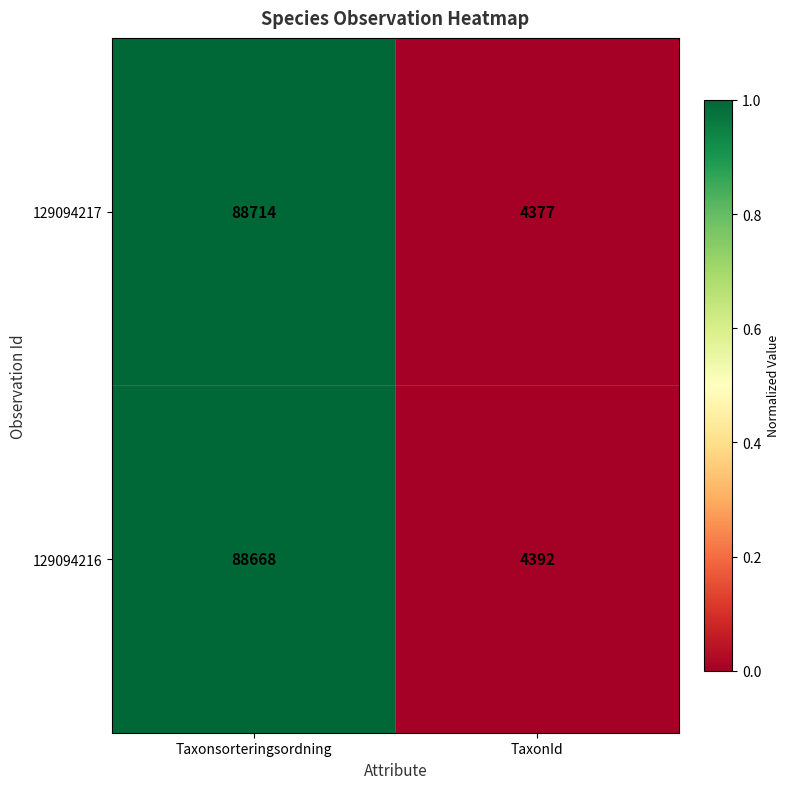

Which category has the highest value in the 129094217 series?

Taxonsorteringsordning